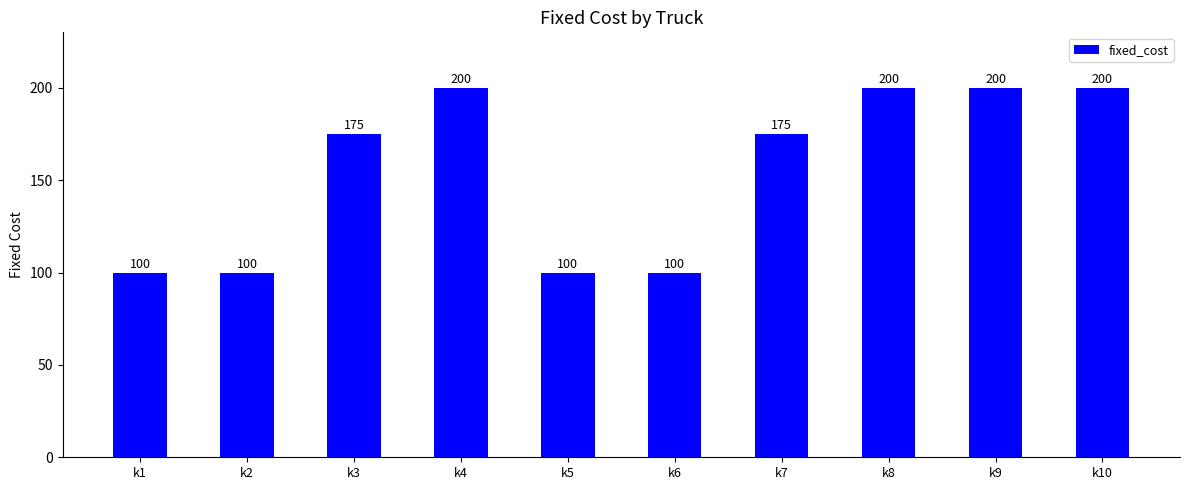

What is the minimum value shown in the chart?

100